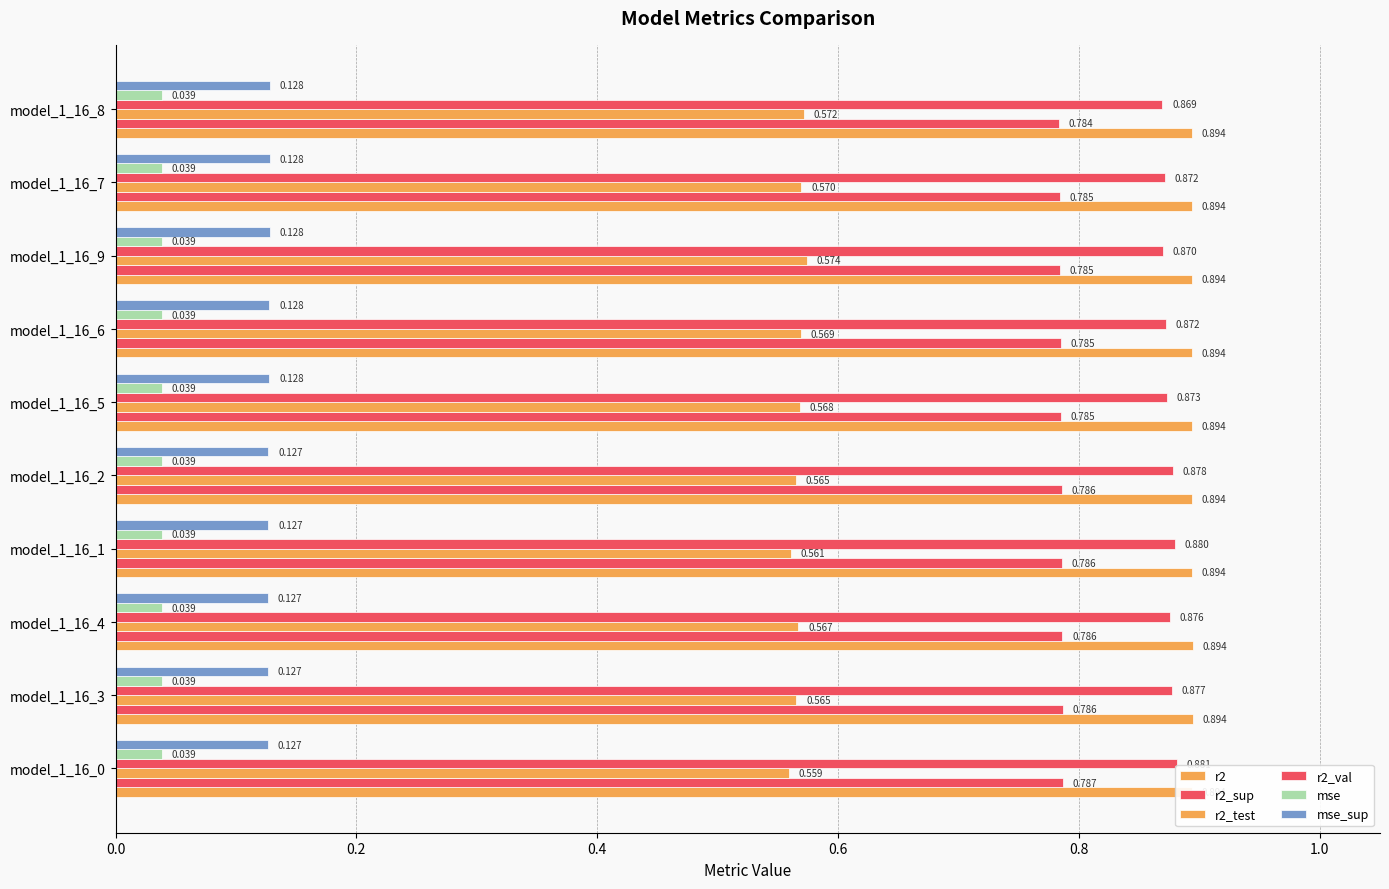

Which series has the widest spread of values?

r2_test